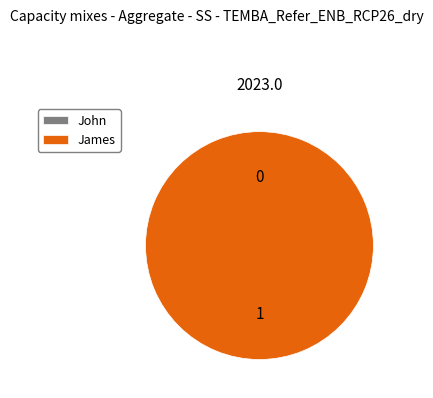

To the nearest percent, what is the difference between the John and James slice percentages?

100%